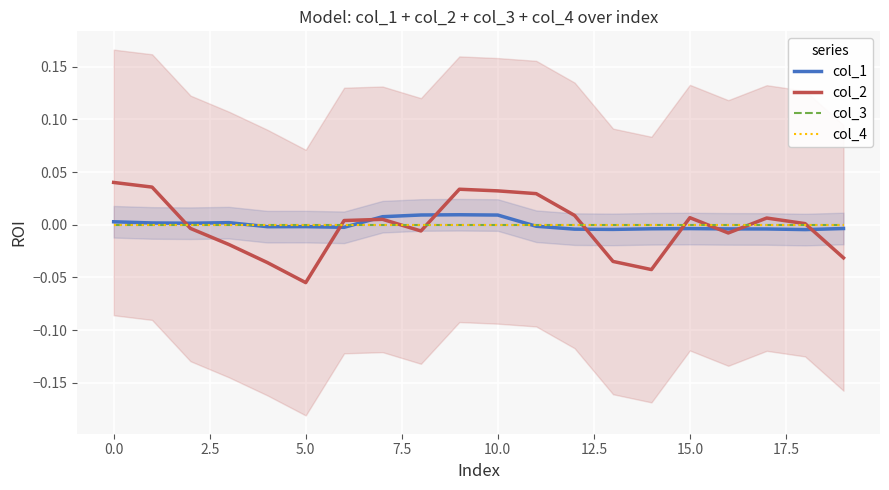

Between 15.0 and 15, which series saw the biggest shift?

col_1